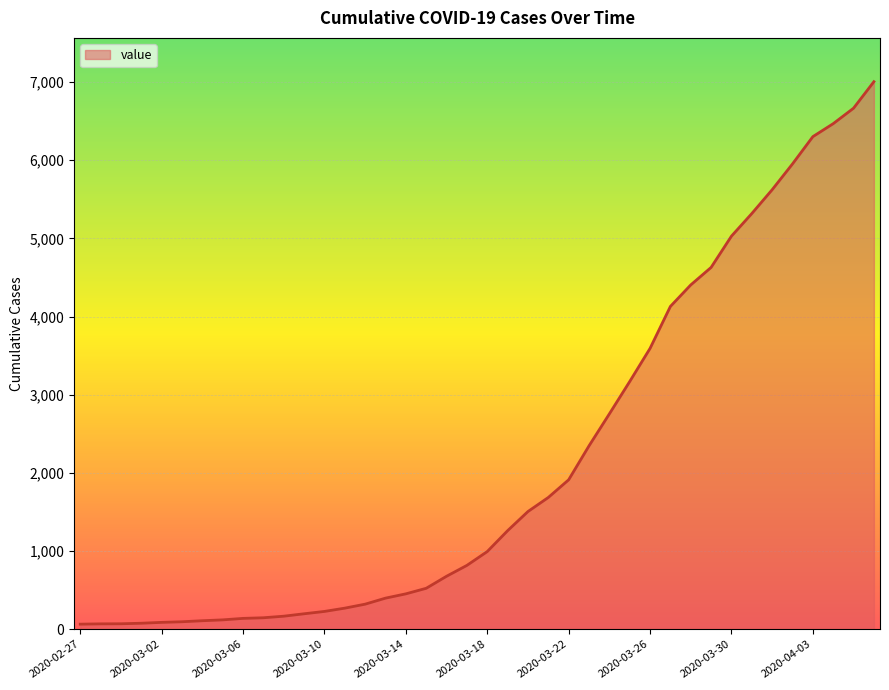

What is the maximum value shown in the chart?

7005